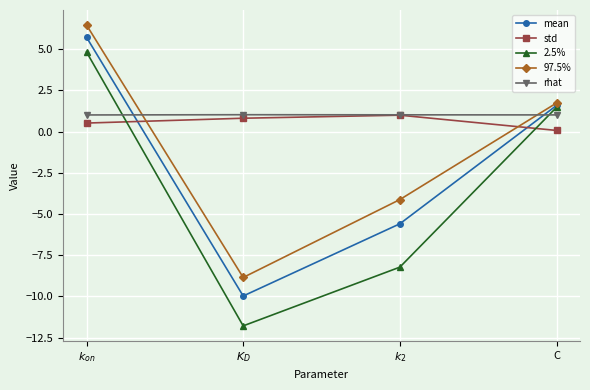

What is the total value across all series at C?

5.9